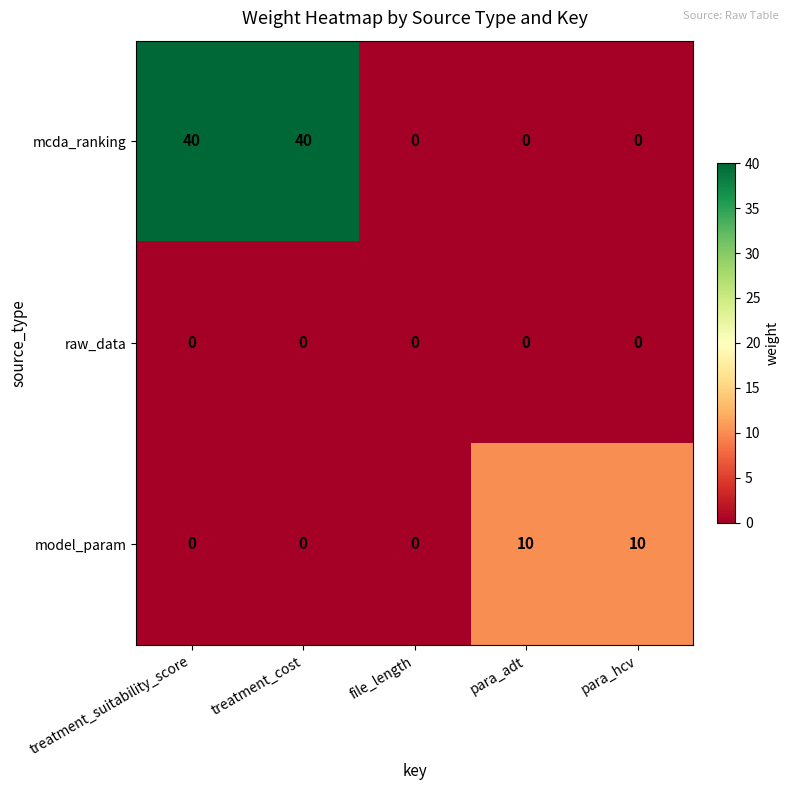

The raw_data series shows 0 at file_length. True or false?

True